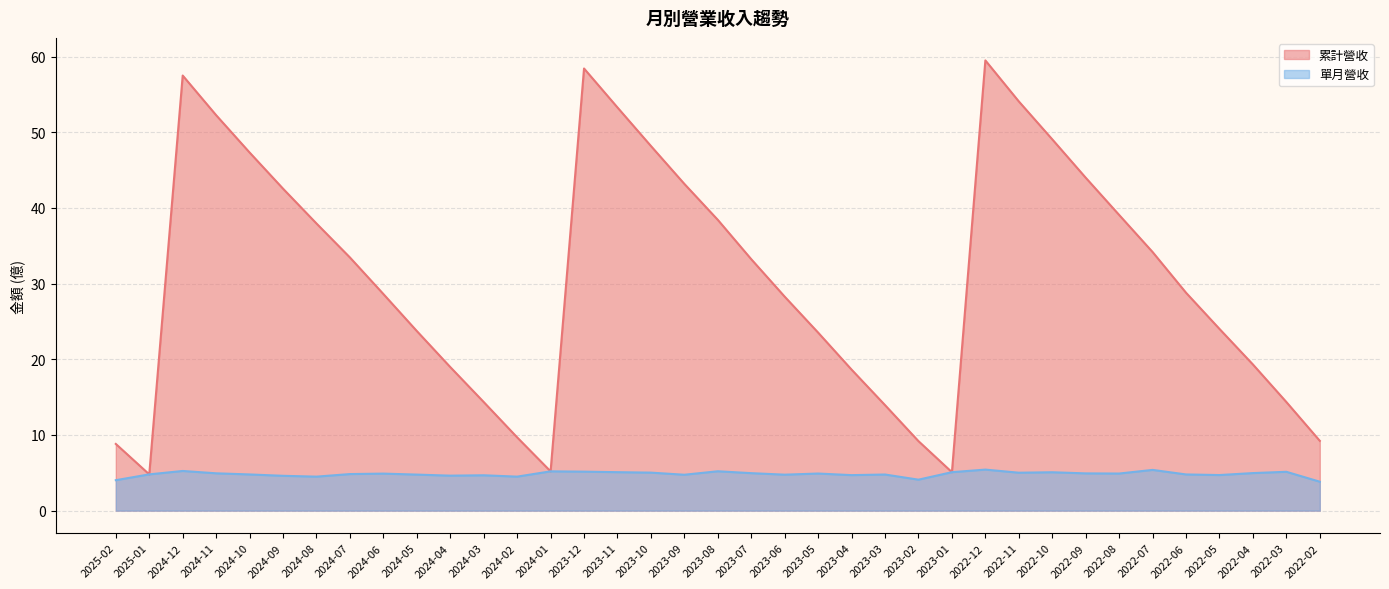

At how many categories does at least one series exceed 40?

12